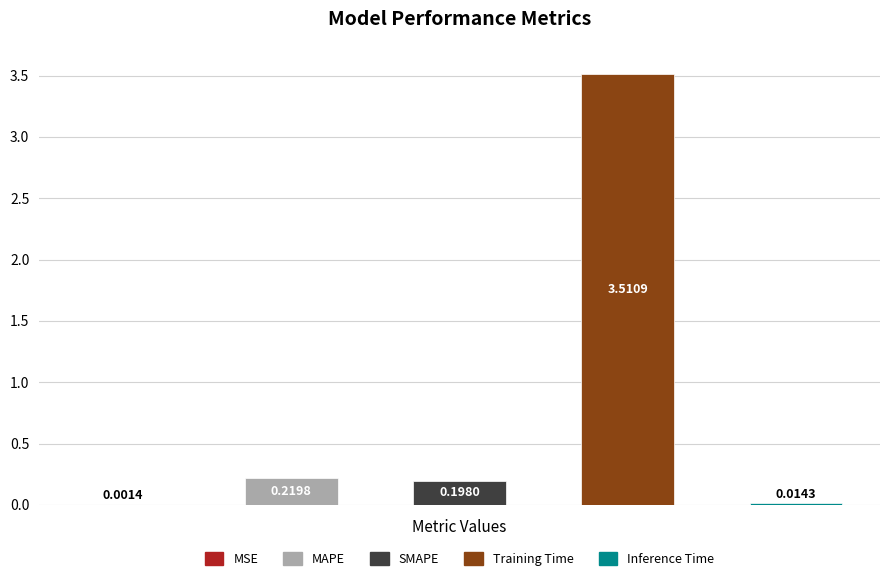

Which category has the lowest value across all series?

MSE